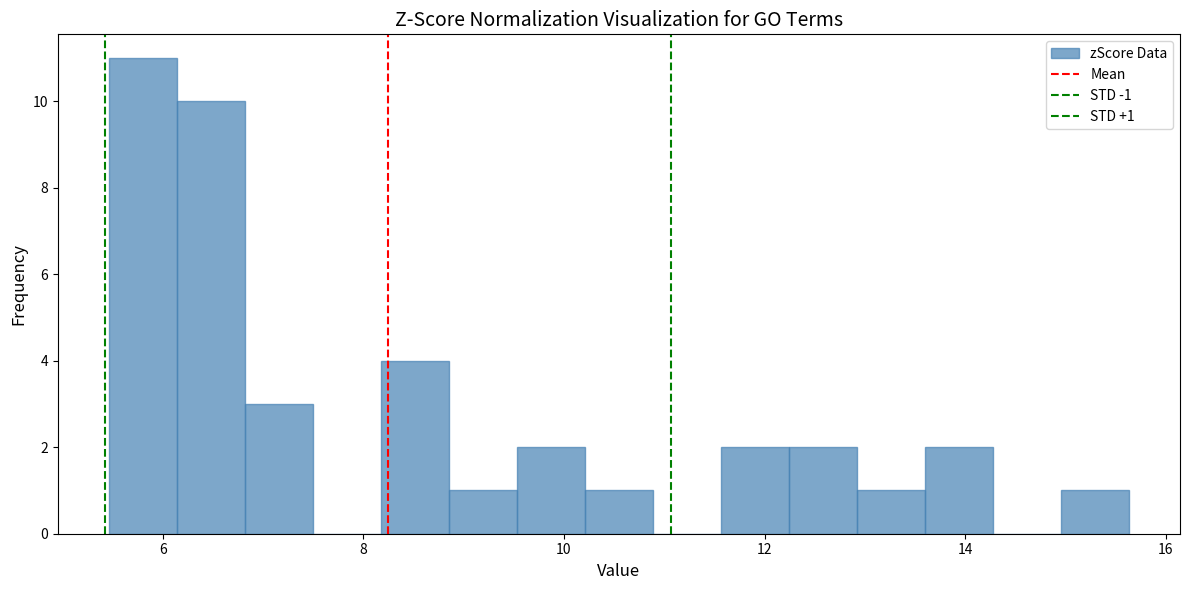

Read against the x-axis, roughly where is the centre of the tallest bar?

5.8